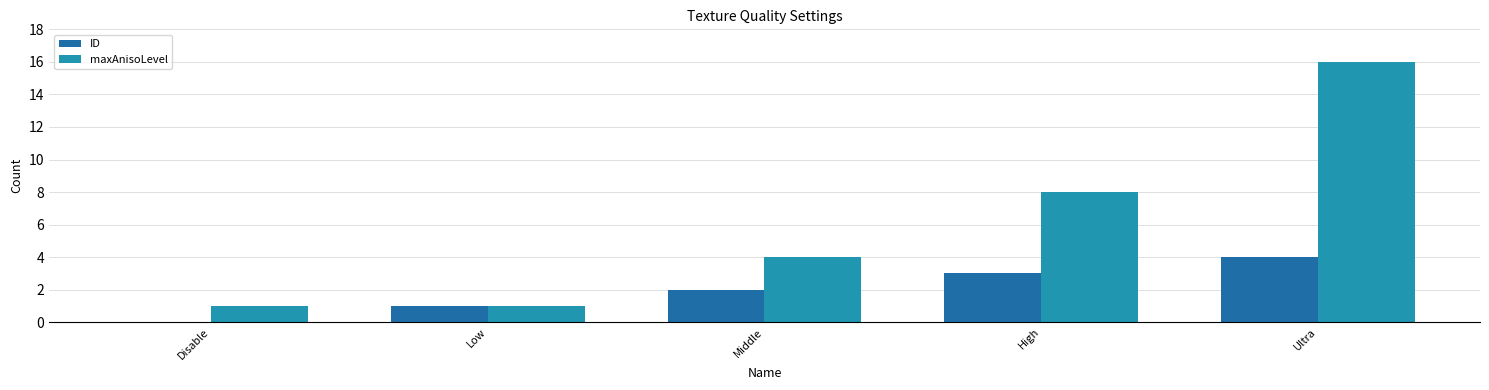

What is the sum of all ID values?

10